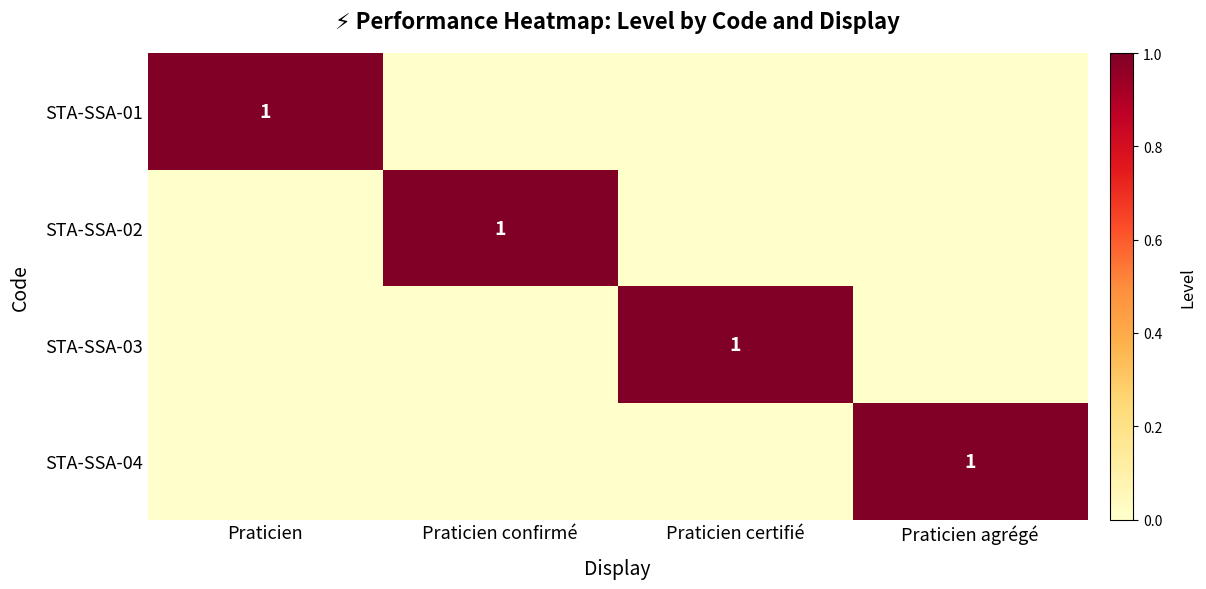

Between Praticien confirmé and Praticien agrégé, which series saw the biggest shift?

STA-SSA-02